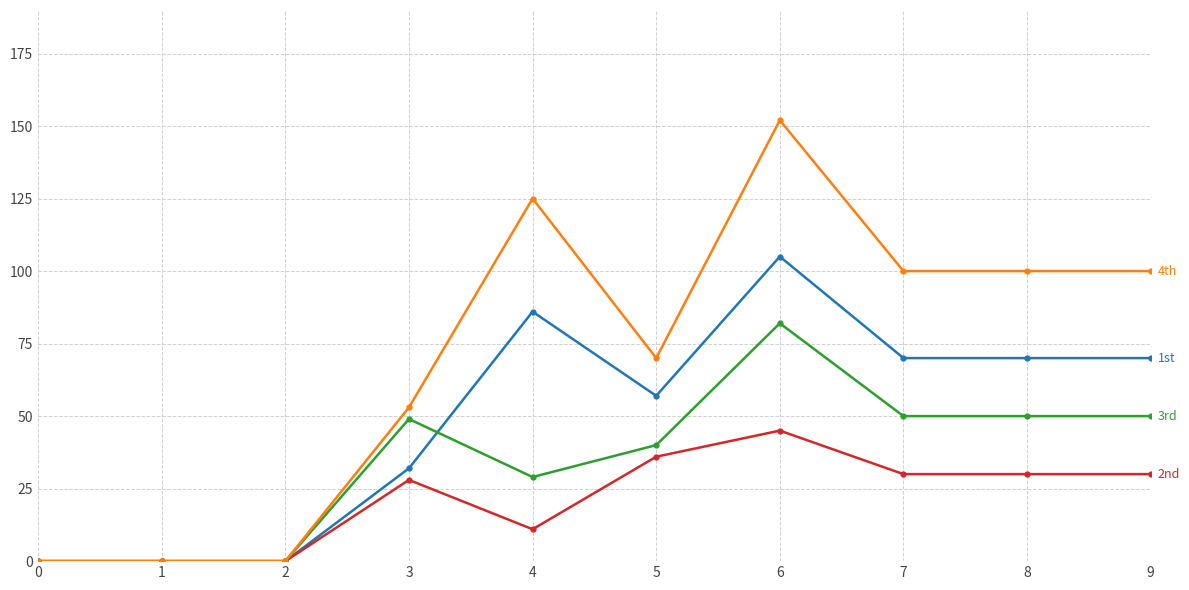

At which category is the sum across all series the highest?

6